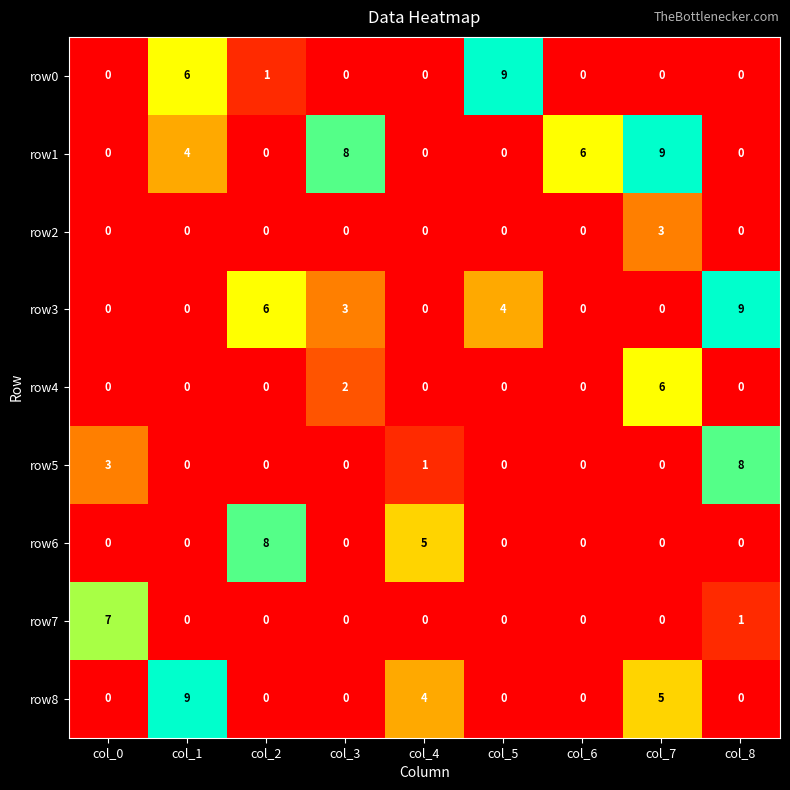

Which series has the largest total across all categories?

row1